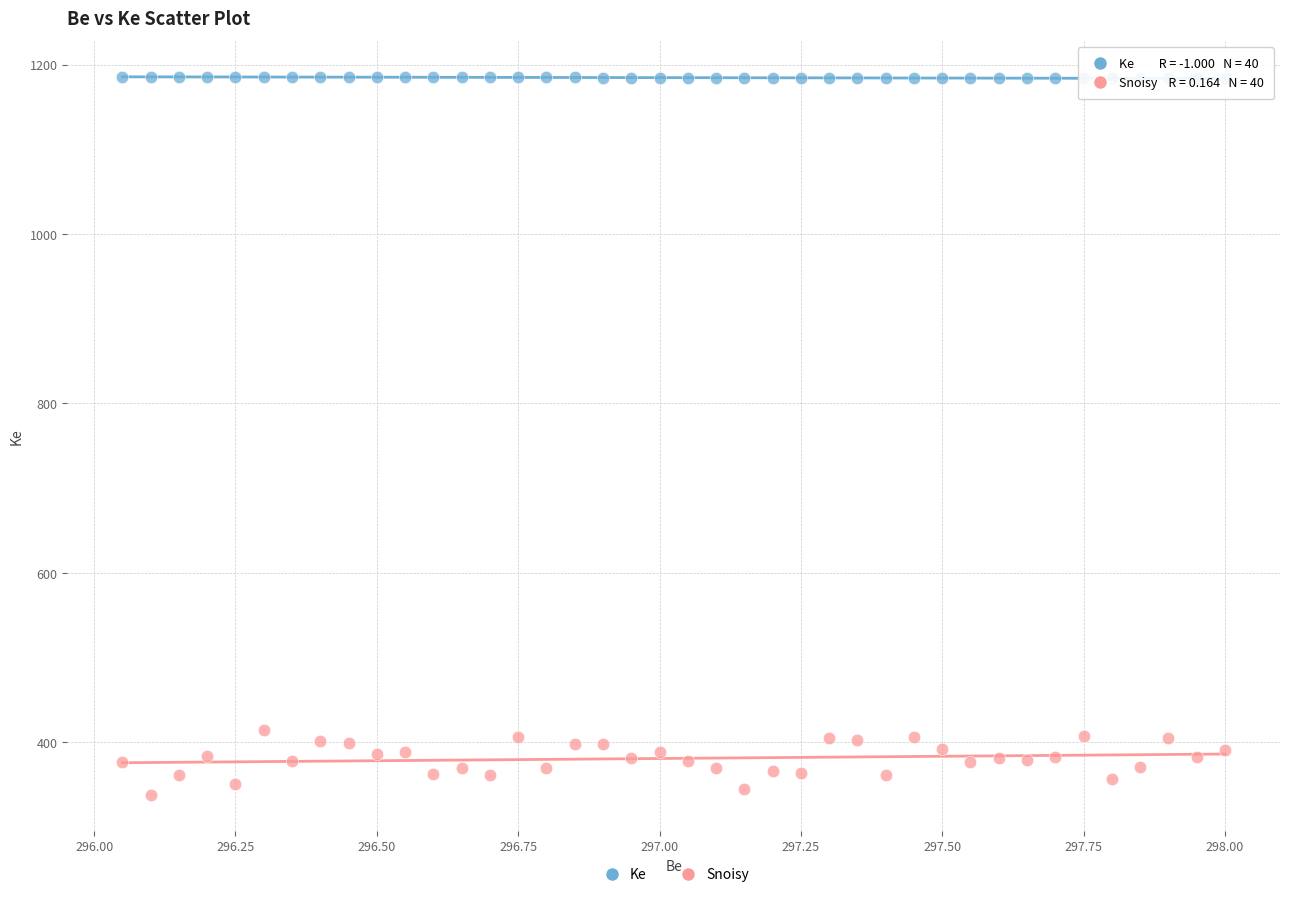

Across all data points, what is the range of X values (max minus min)?

1.9